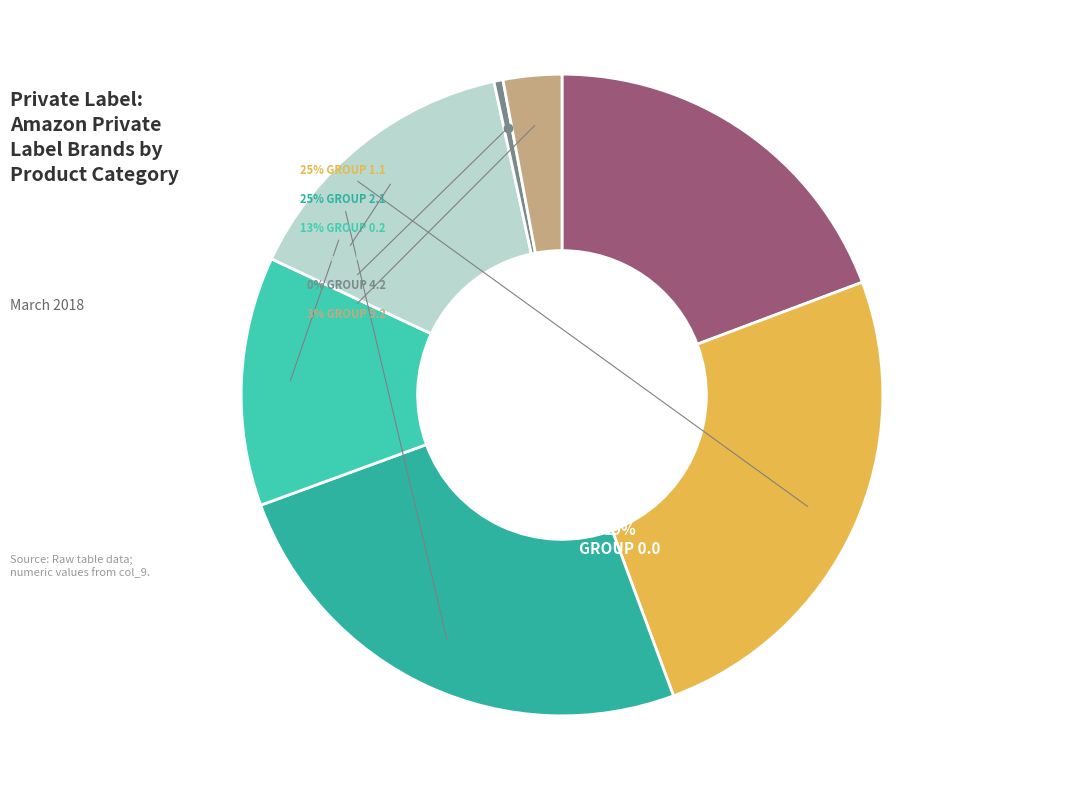

The 1.2 slice represents 8% of the pie. True or false?

False